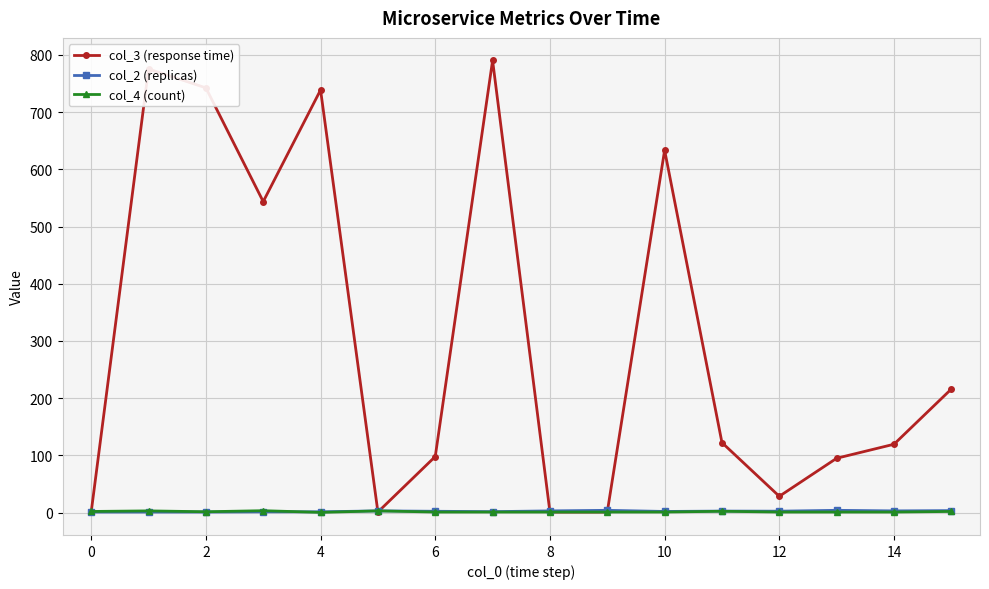

What are all the series names shown in the legend?

col_3 (response time), col_2 (replicas), col_4 (count)